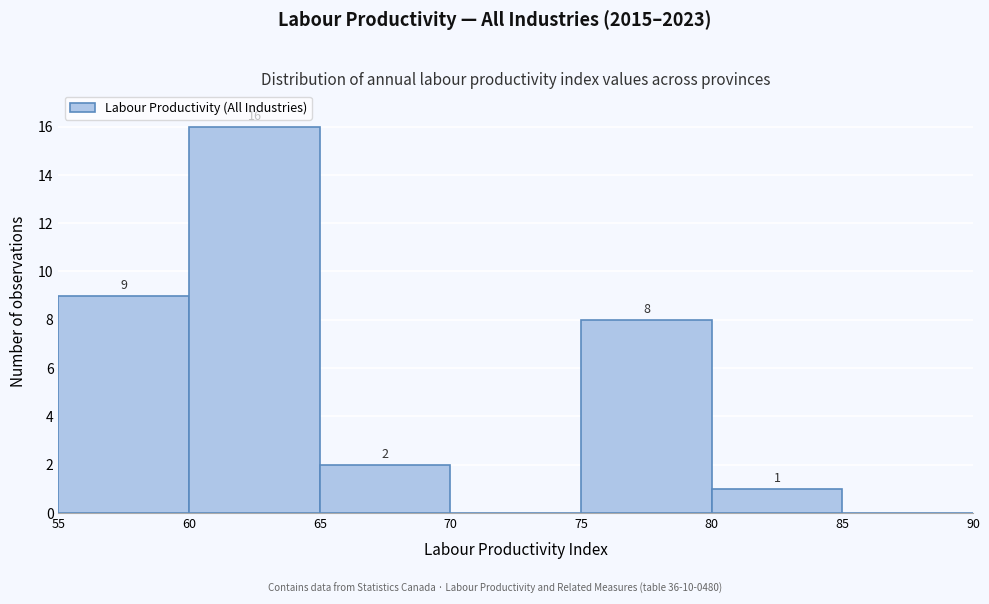

Over which range of the x-axis is the bar tallest?

60 to 65